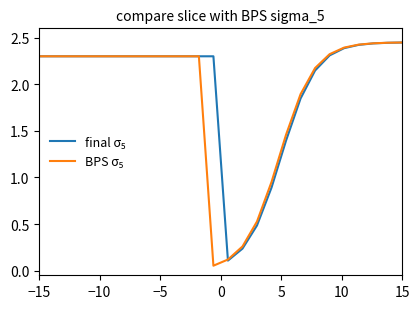

Rank the series by their maximum value, from highest to lowest.

BPS σ₅, final σ₅